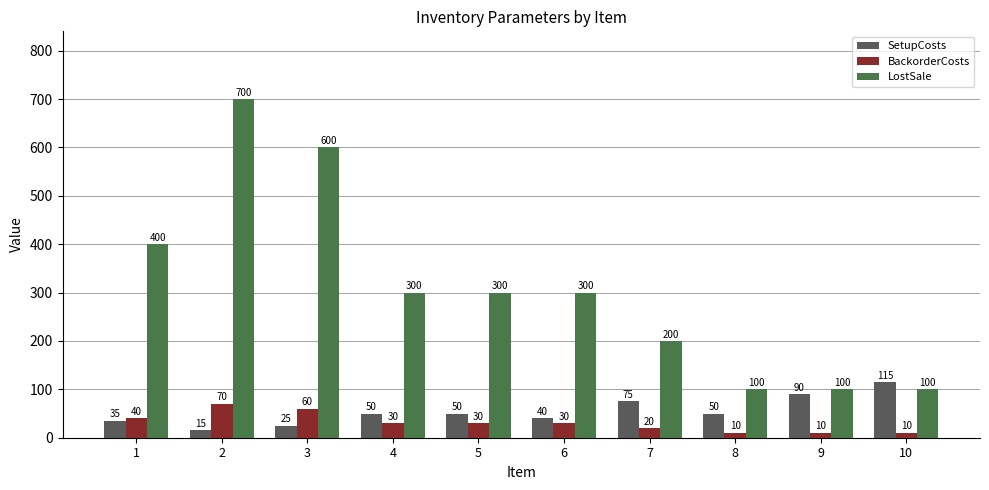

How many data points in SetupCosts are less than 50?

4